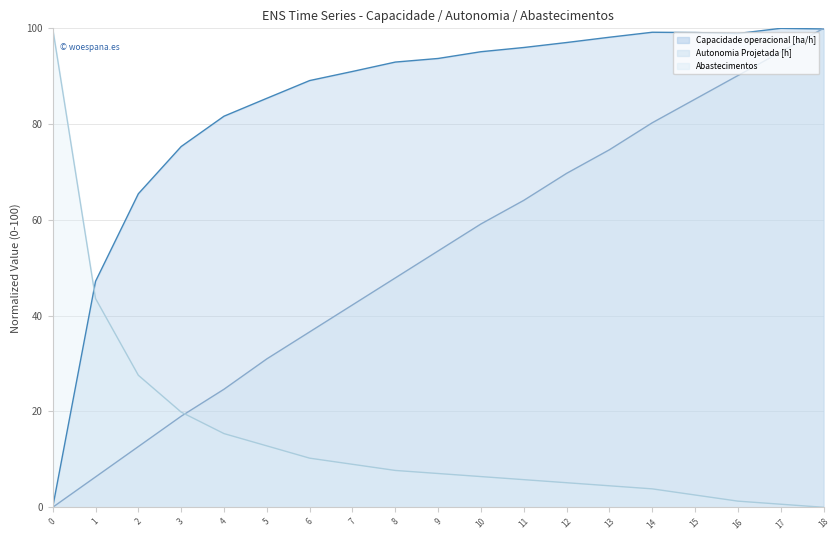

Rank the categories by Autonomia Projetada [h] (line) value from lowest to highest.

0, 1, 2, 3, 4, 5, 6, 7, 8, 9, 10, 11, 12, 13, 14, 15, 16, 17, 18